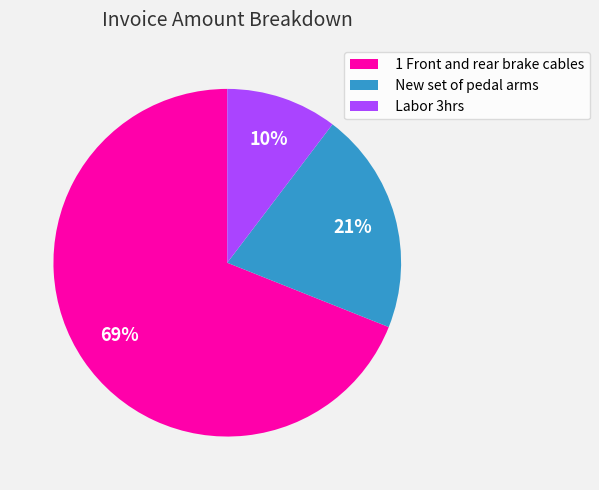

What is the smallest slice in the pie chart?

Labor 3hrs